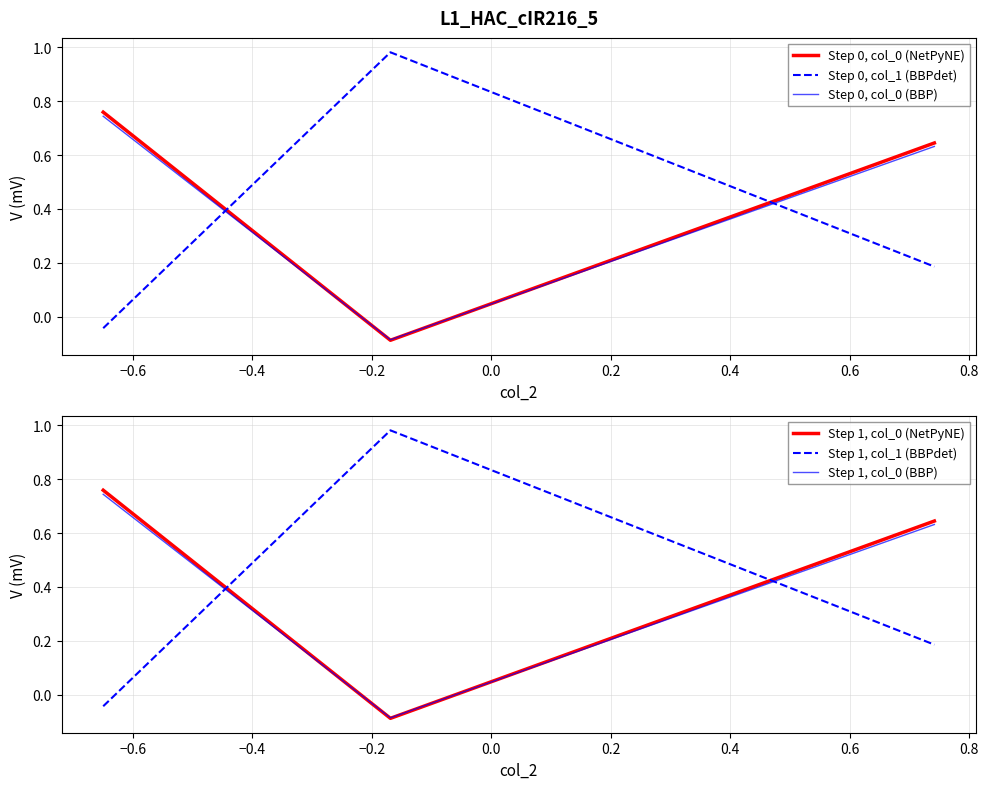

What is the difference between the second highest and minimum values in the Step 0, col_0 (BBP) series?

0.7